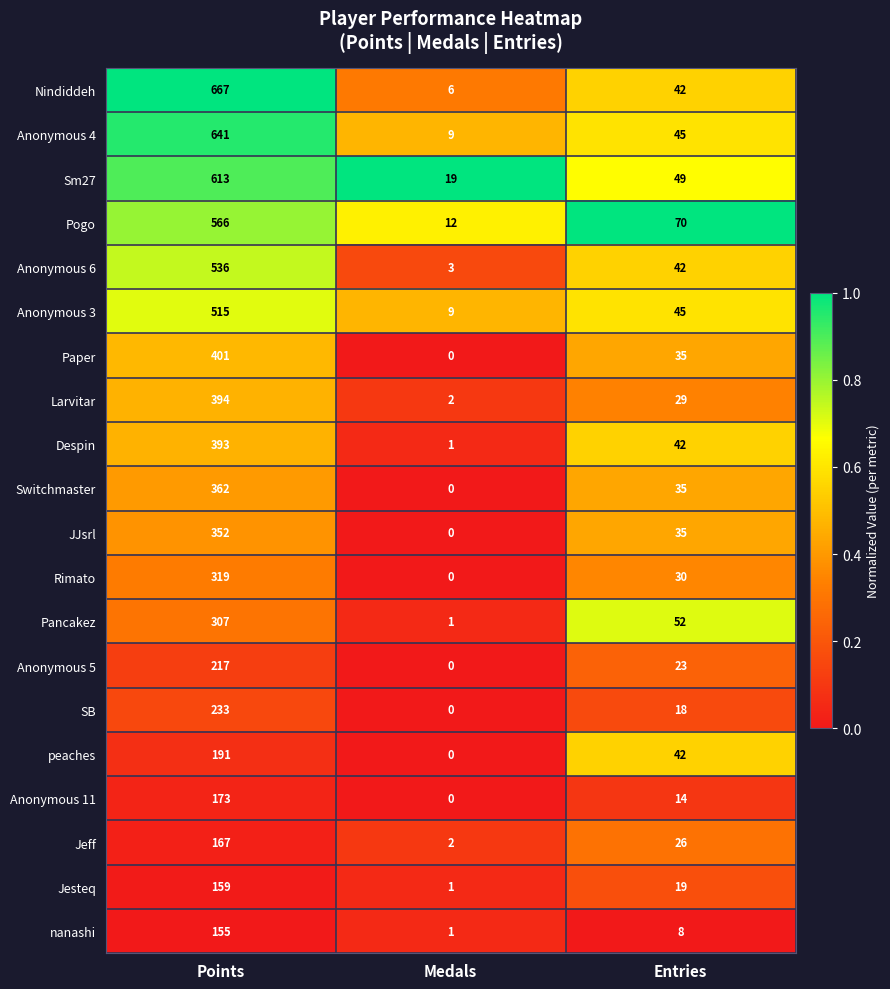

Between Points and Entries, which series saw the biggest shift?

Nindiddeh